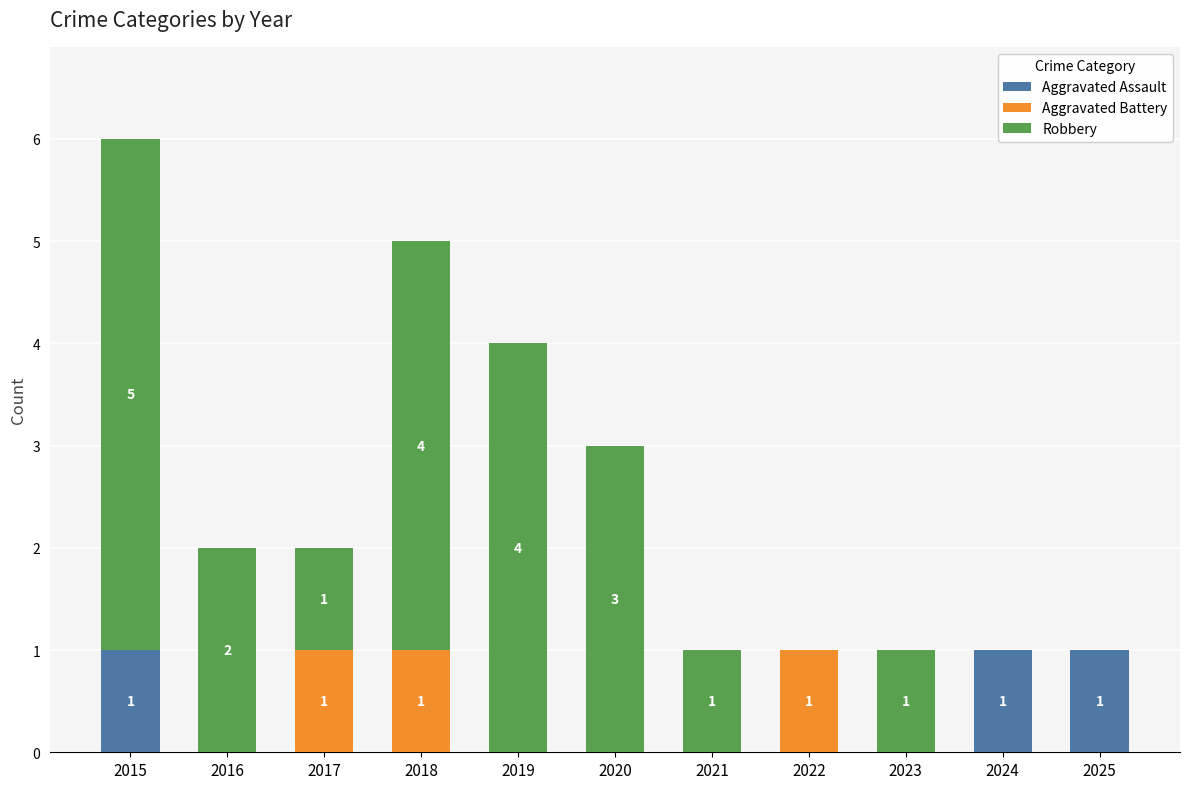

The value of Aggravated Assault at 2022 is -1. True or false?

False